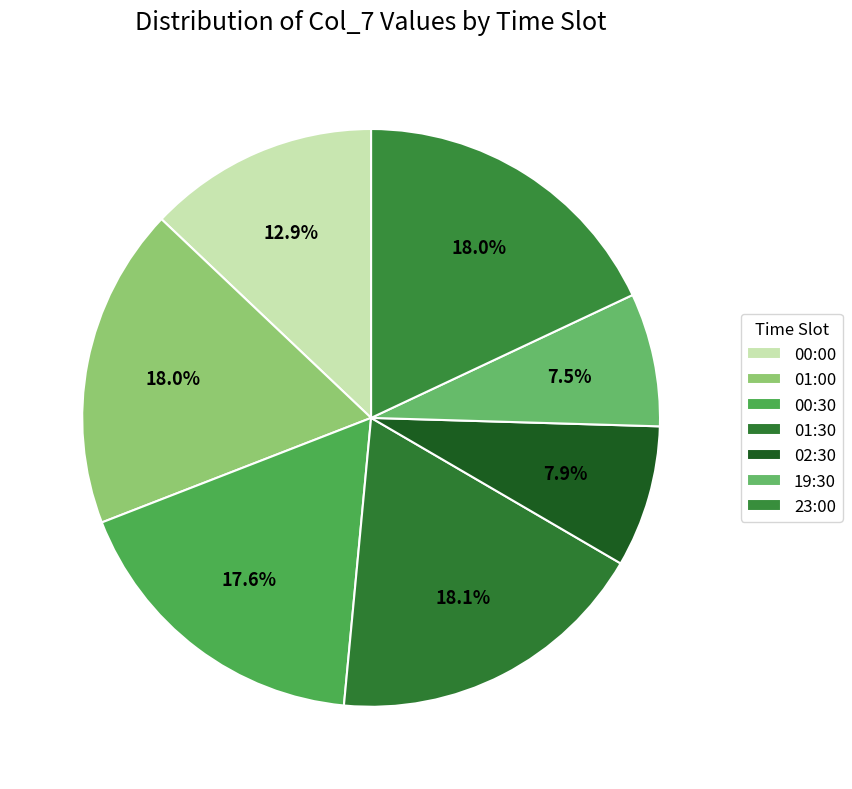

How many segments does this pie chart have?

7